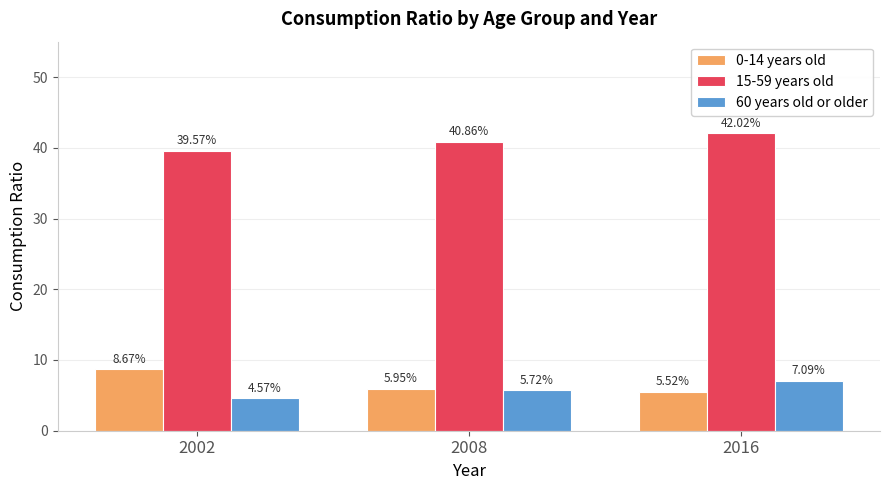

At how many categories does at least one series exceed 12?

3